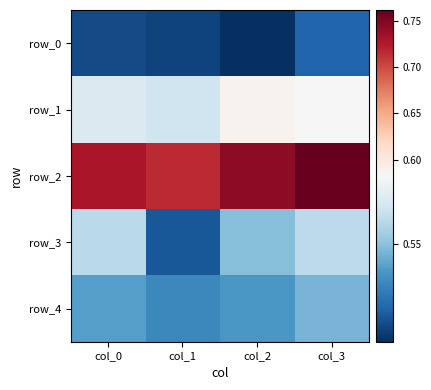

List the series in order of their peak value, highest first.

row_2, row_1, row_3, row_4, row_0